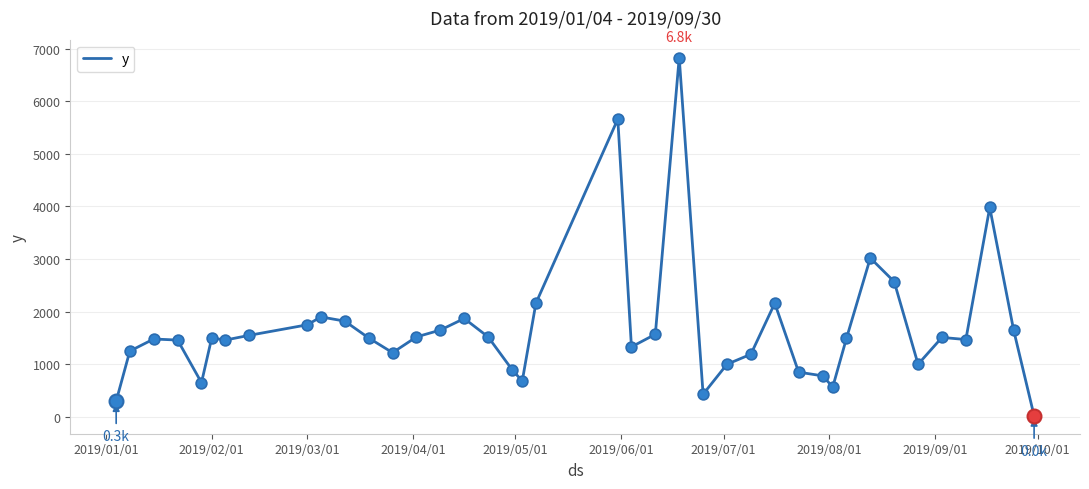

What is the maximum value shown in the chart?

6830